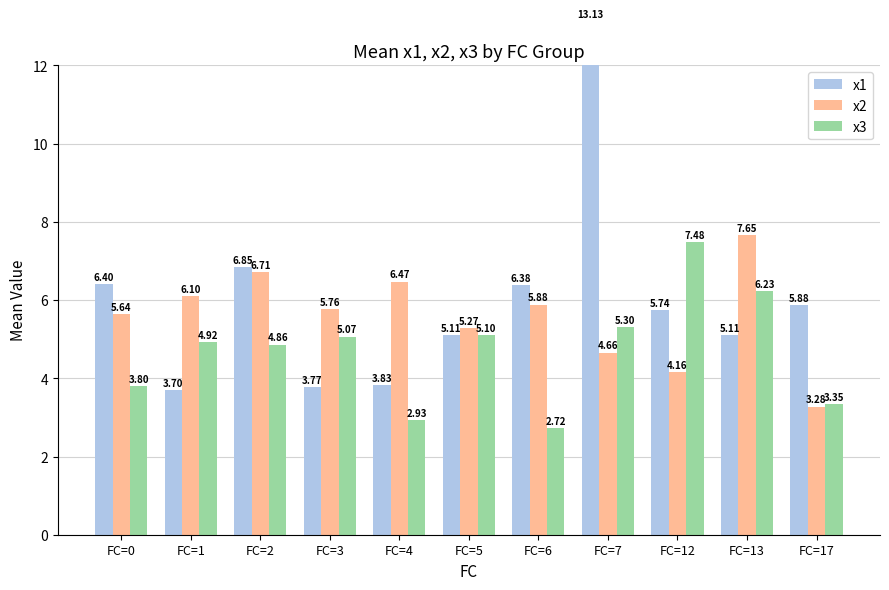

What is the highest value of the x1 series?

13.1